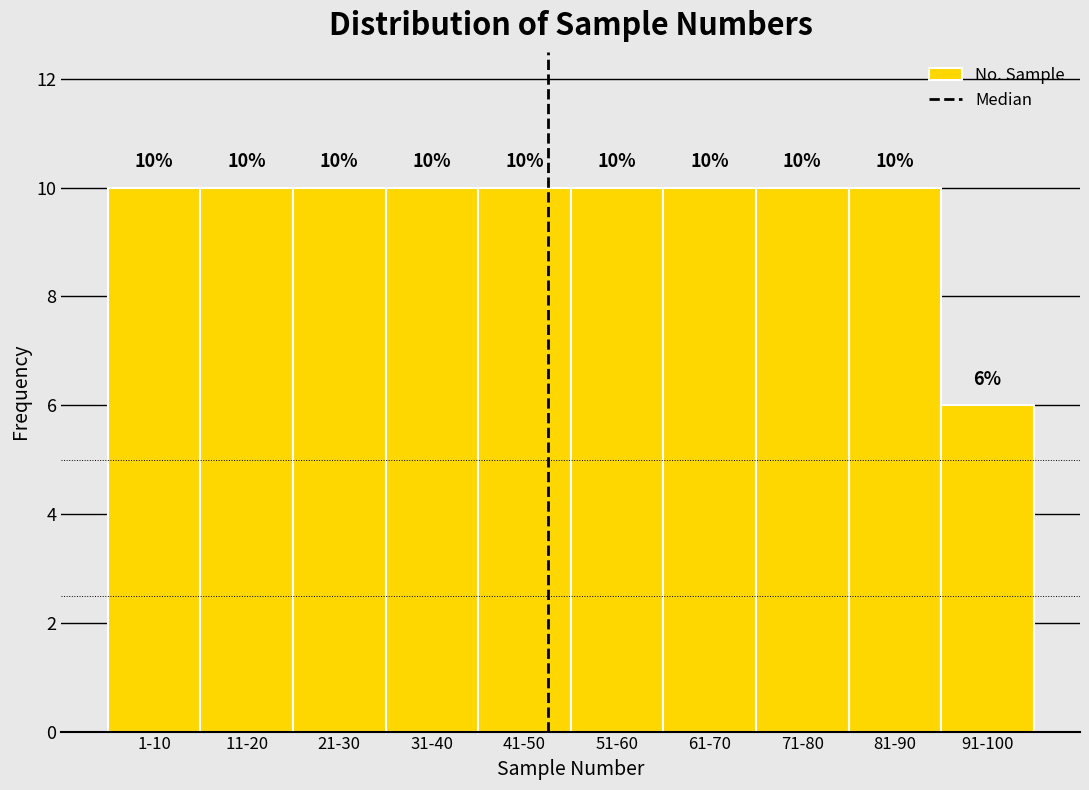

Reading right to left, extract all data points from this chart.

6	10	10	10	10	10	10	10	10	10